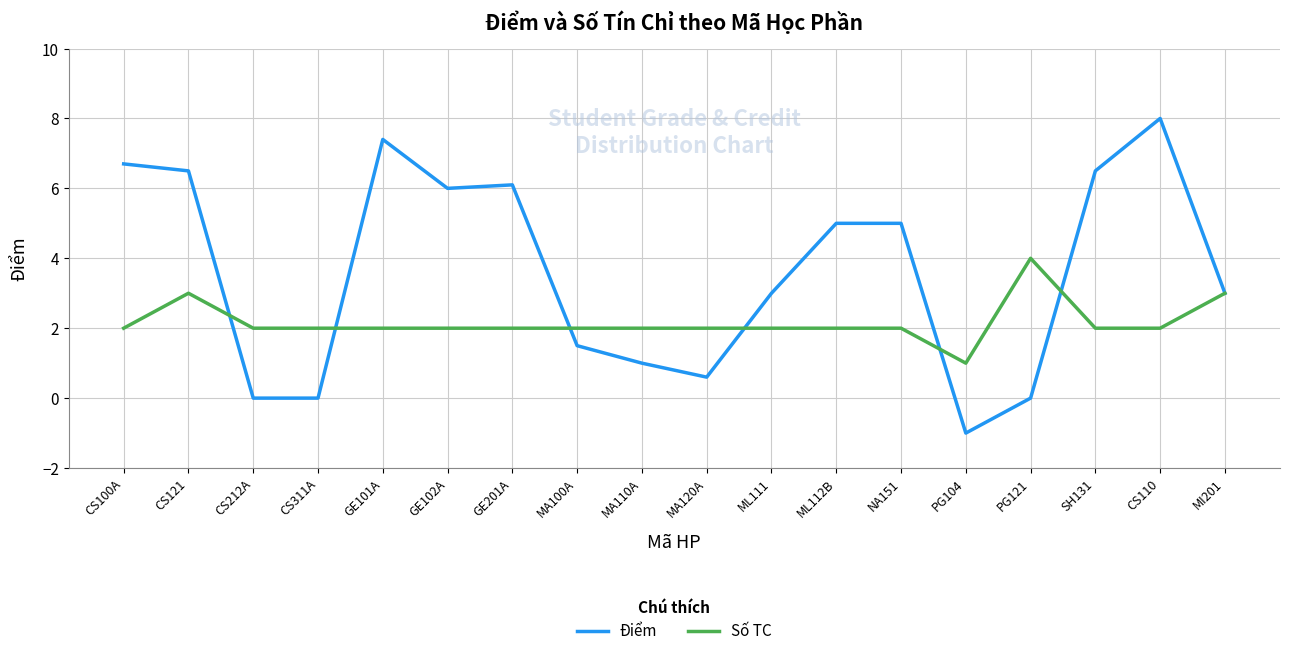

Which category has the lowest value in the Số TC series?

PG104